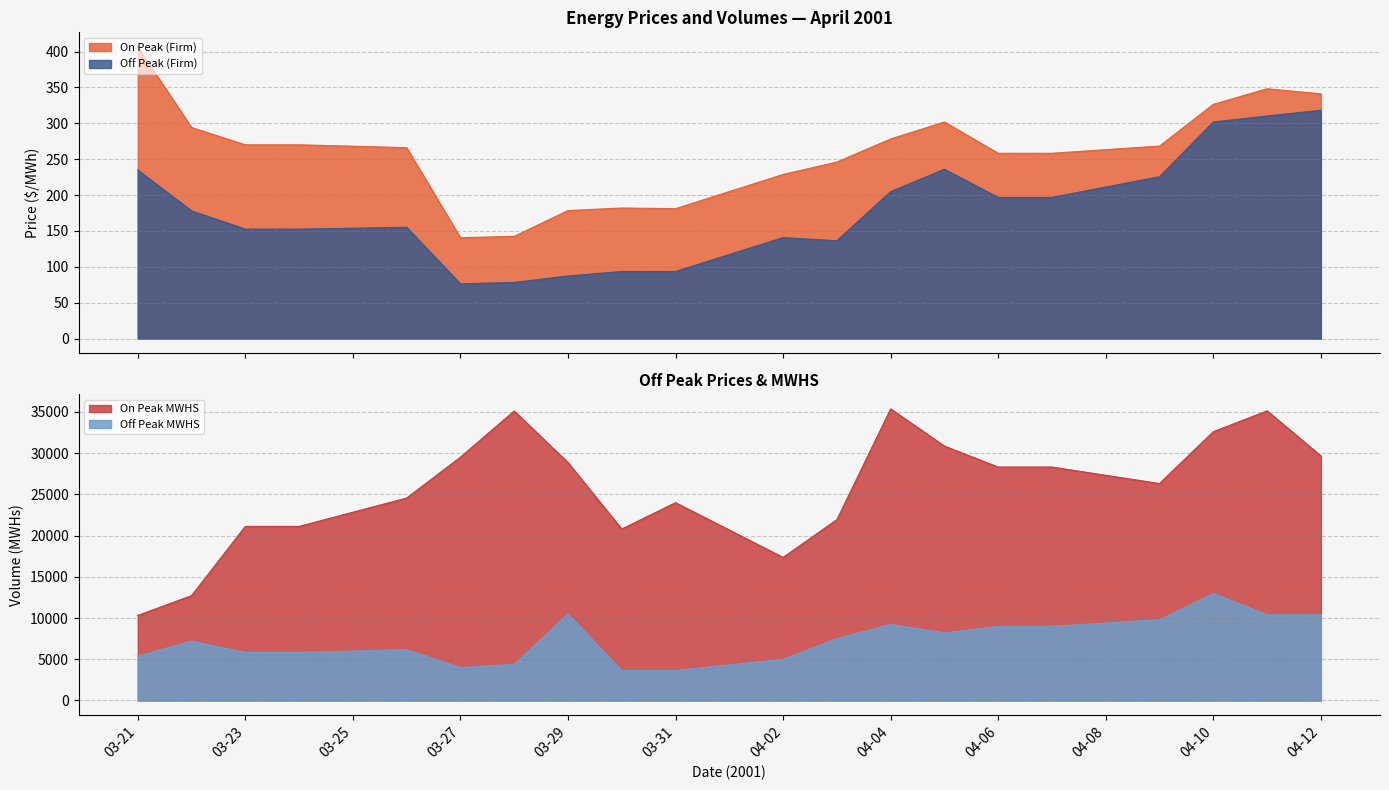

What is the smallest value displayed?

76.2